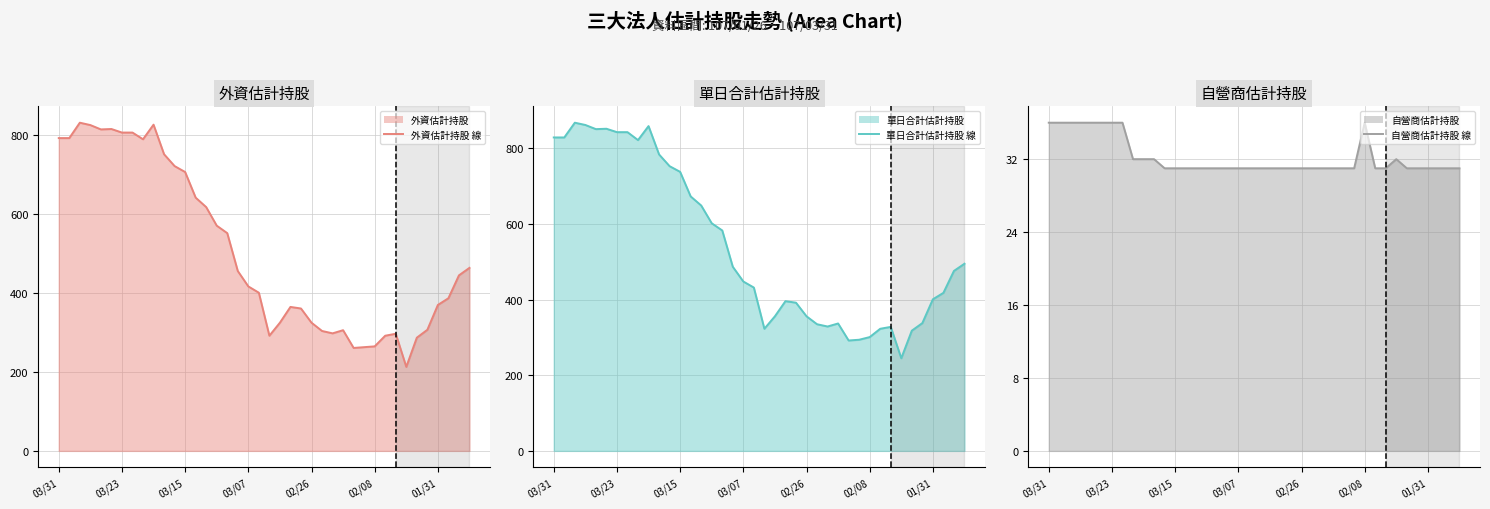

What is the sum of the 單日合計估計持股 (線) values at 15 and 9?

1461